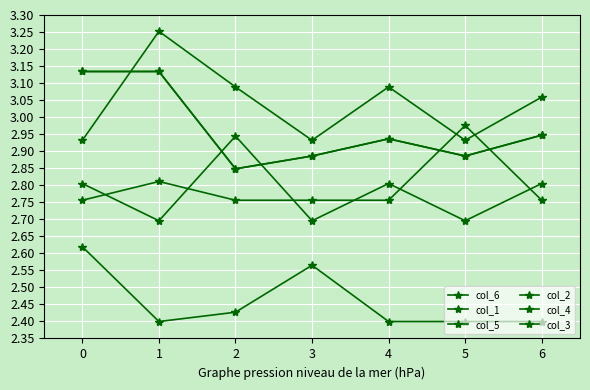

Does the chart have visible grid lines?

Yes